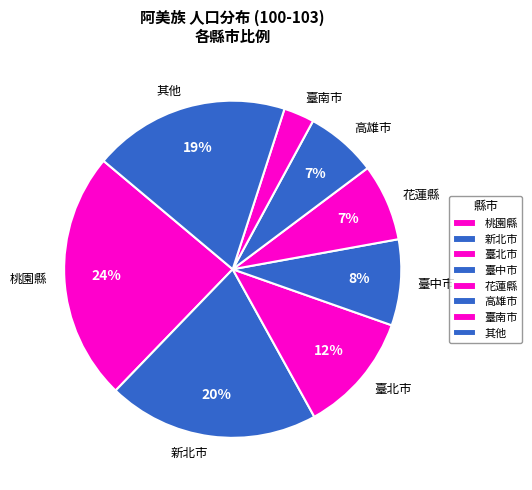

To the nearest percent, what is the difference between the largest and smallest slice percentages?

21%